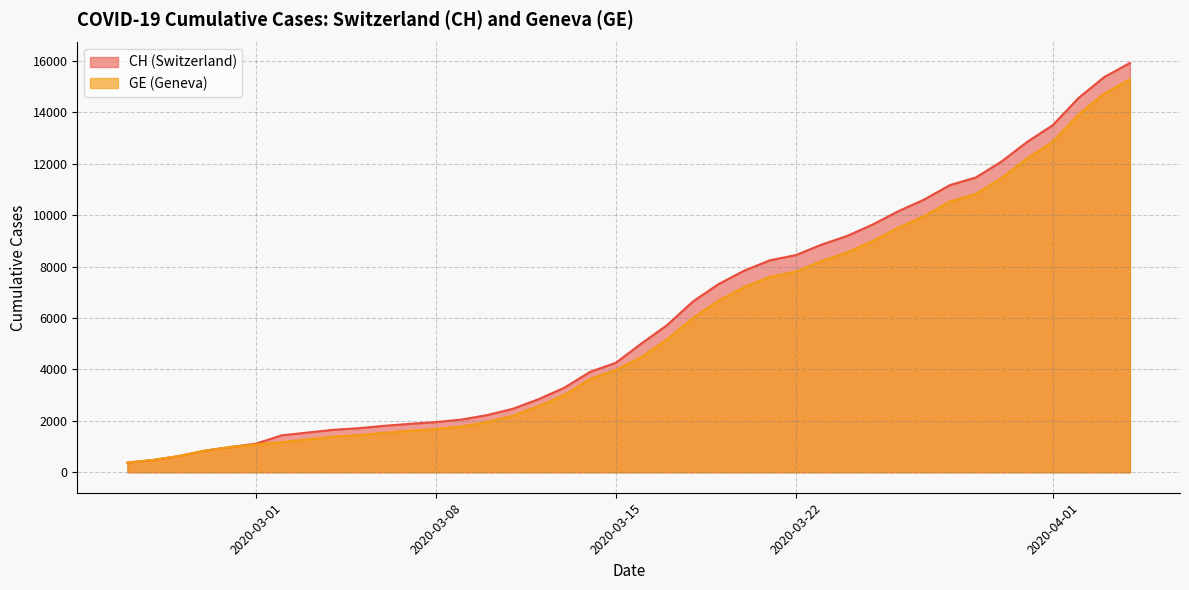

What is the difference between the highest and lowest values at 2020-04-01?

642